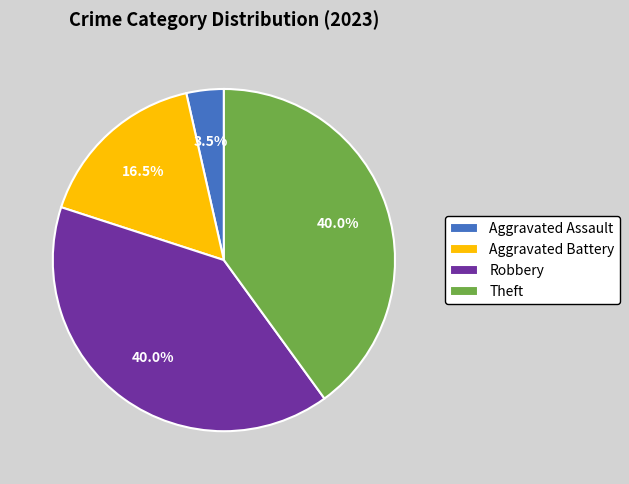

What is the smallest slice in the pie chart?

Aggravated Assault